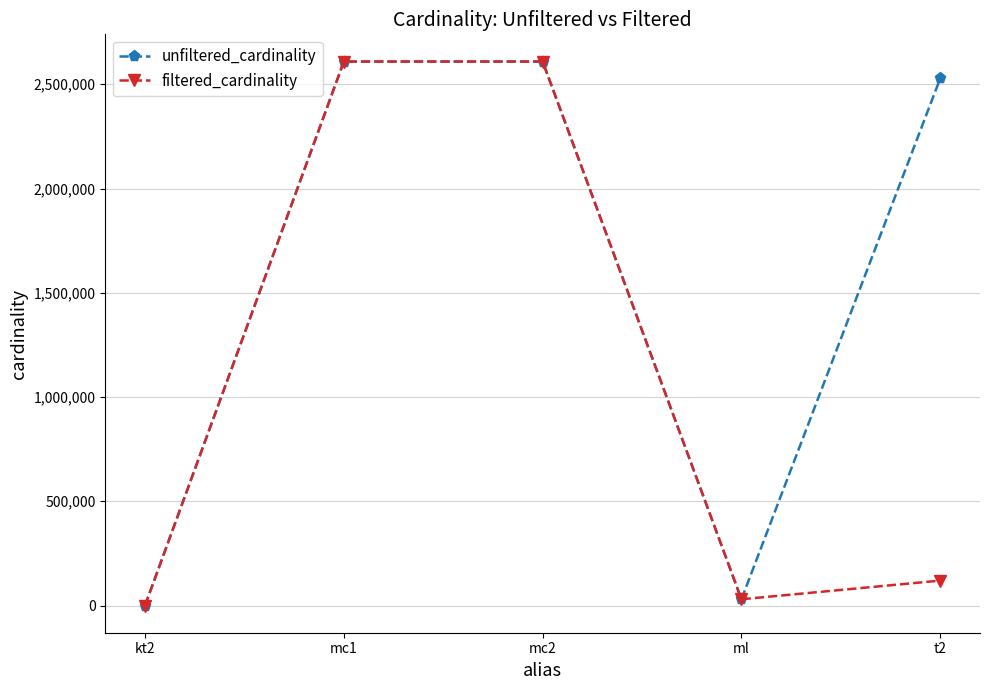

List the series in order of their overall mean, highest first.

unfiltered_cardinality, filtered_cardinality